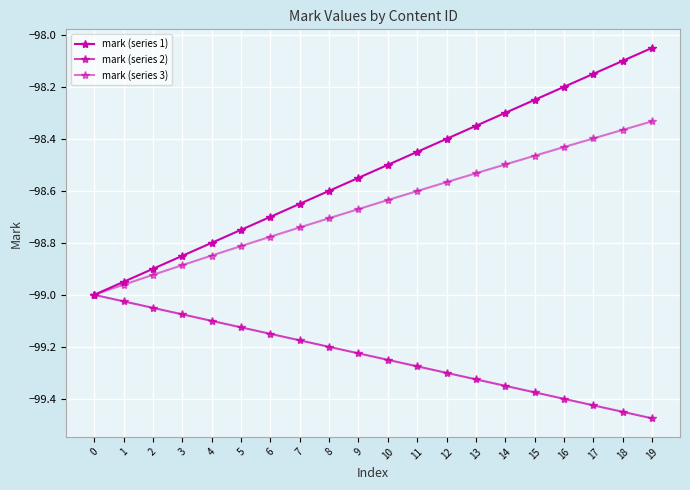

Where is mark (series 1) nearest to the value -98?

19